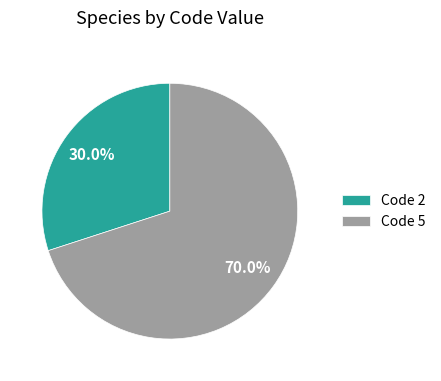

What is the ratio of the value at Code 2 to the value at Code 5?

0.4